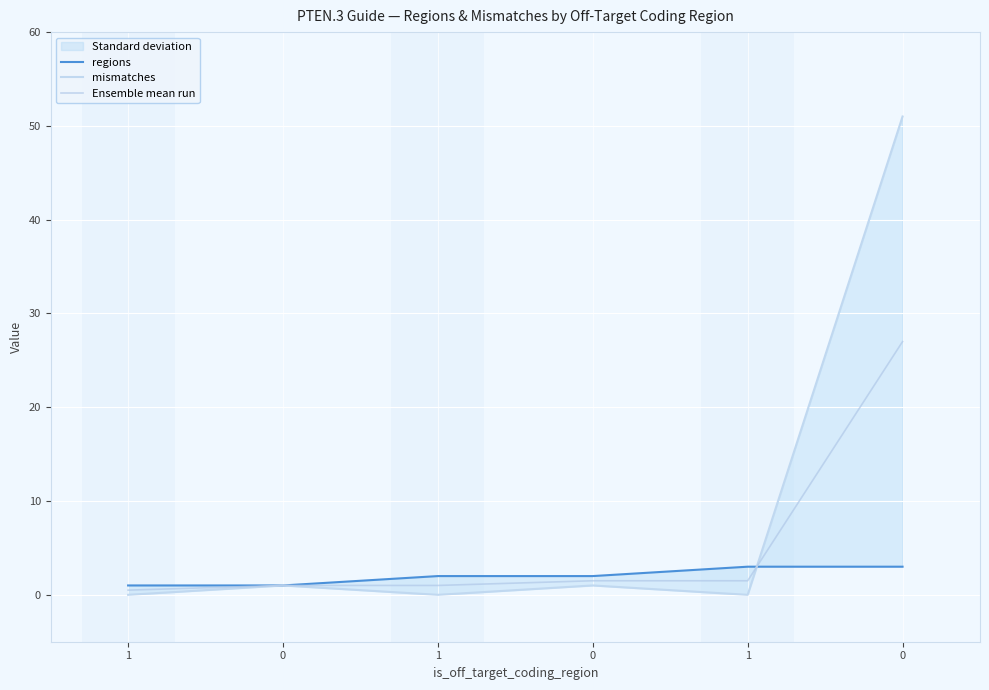

Rank the categories by regions value from highest to lowest.

1, 0, 1, 0, 1, 0